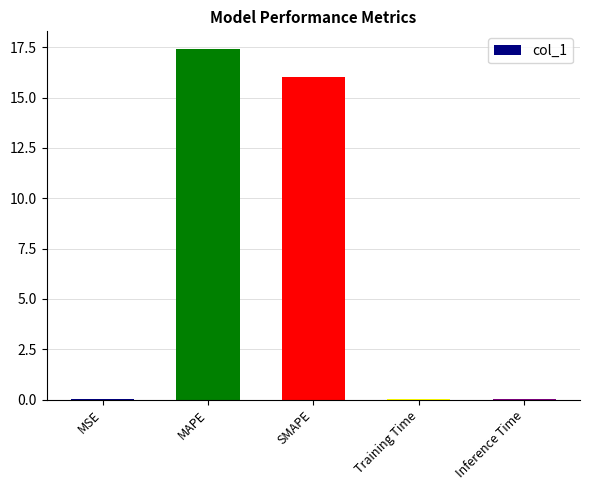

Between MSE and MAPE, which is larger?

MAPE